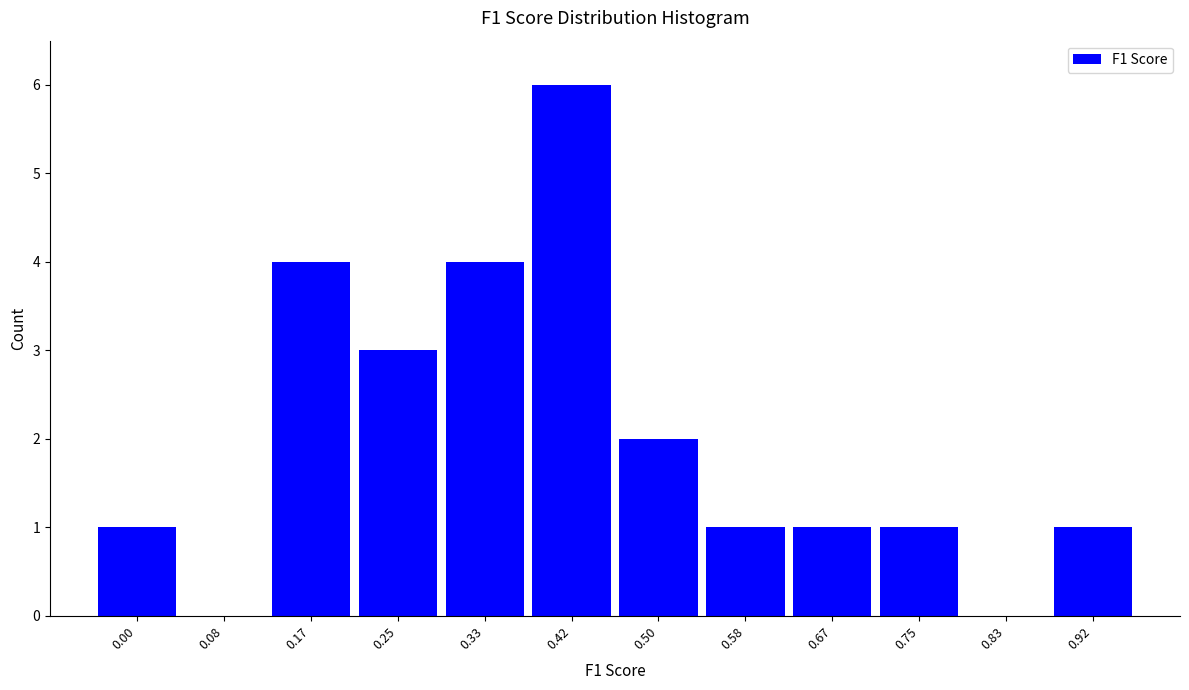

The value at 0.67 is 1. True or false?

True